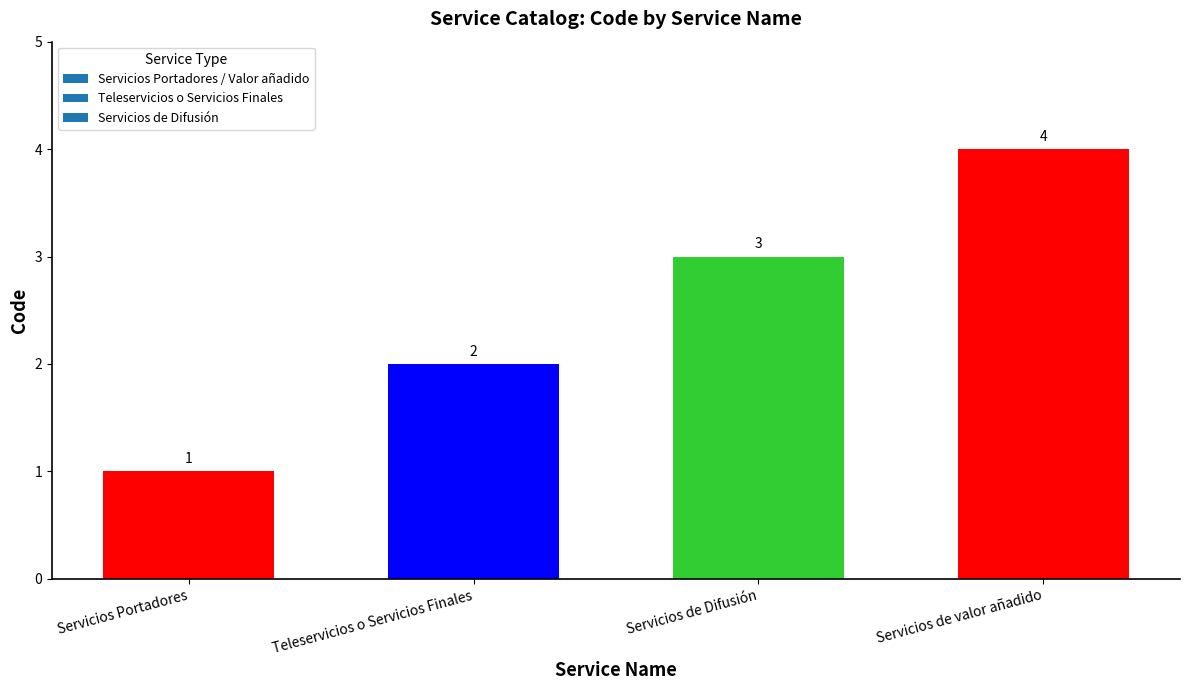

What is the sum of the values at Teleservicios o Servicios Finales and Servicios de valor añadido?

6